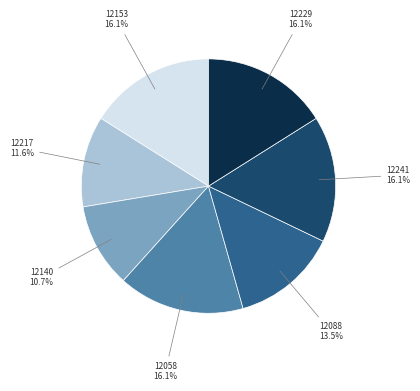

How many segments does this pie chart have?

7